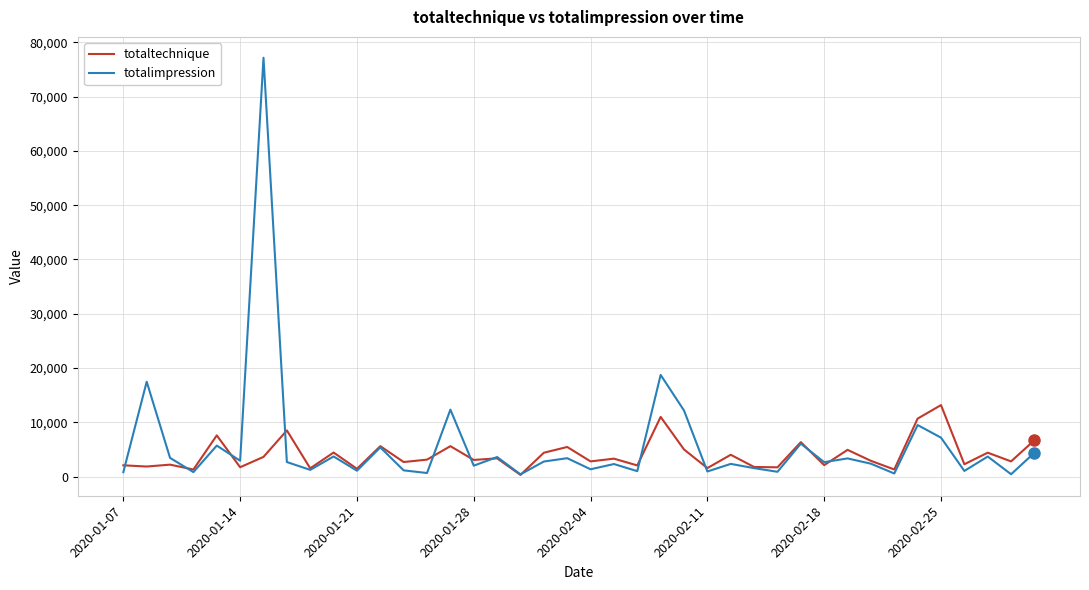

What is the maximum value shown in the chart?

77152.5